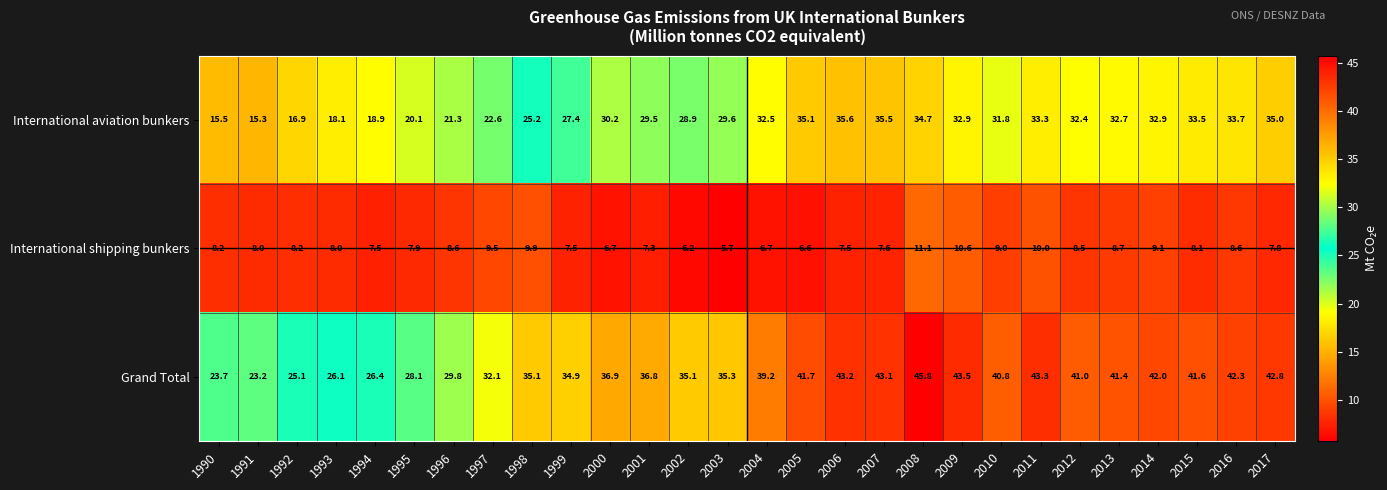

What is the difference between the International shipping bunkers values at 2003 and 1997?

3.8